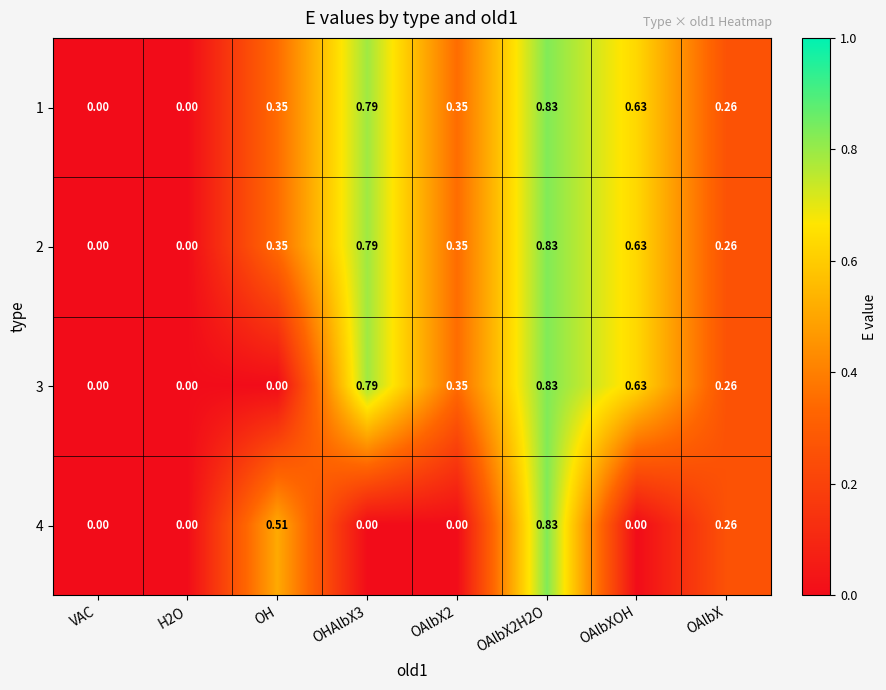

Is the value of 2 at OHAlbX3 greater than the value of 3 at OH?

Yes